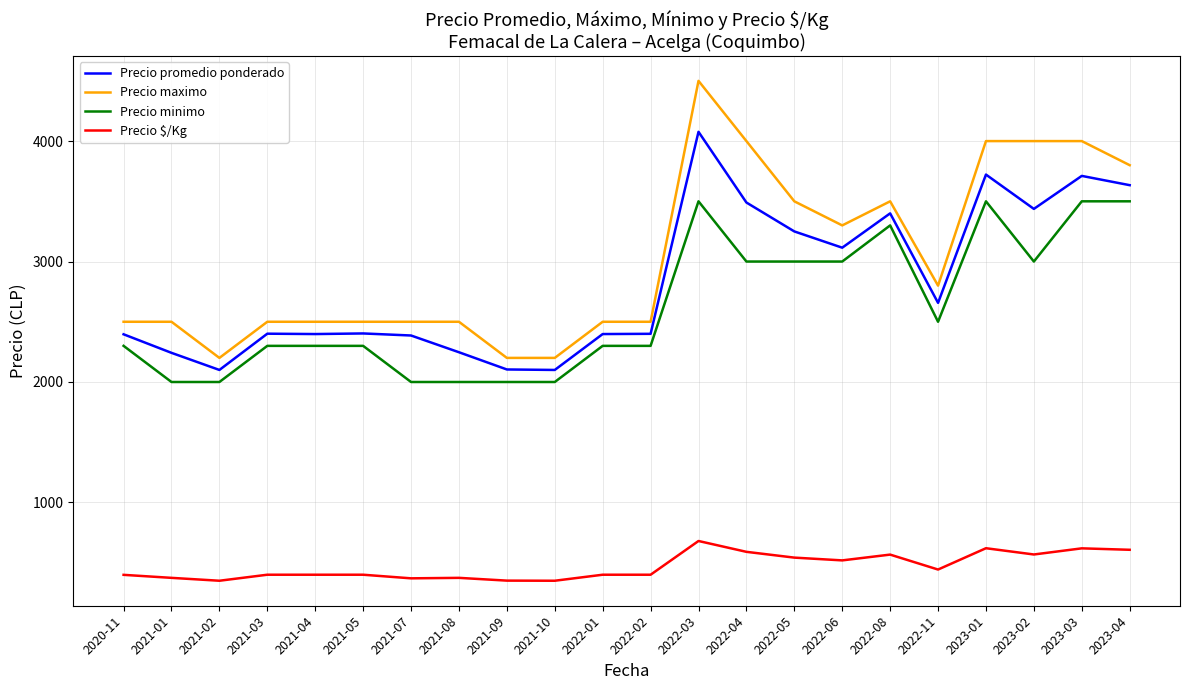

What position from the right is 2022-11?

5